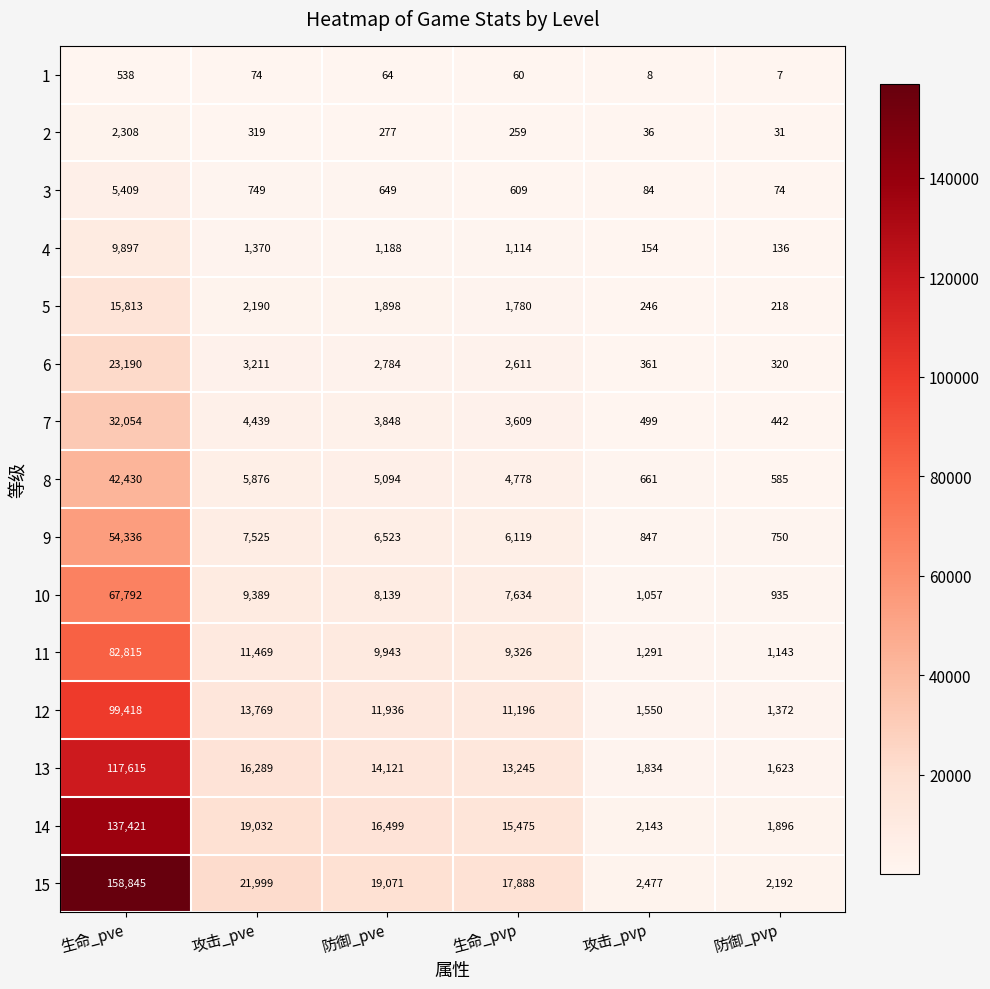

The 4 series shows 1370 at 攻击_pve. True or false?

True